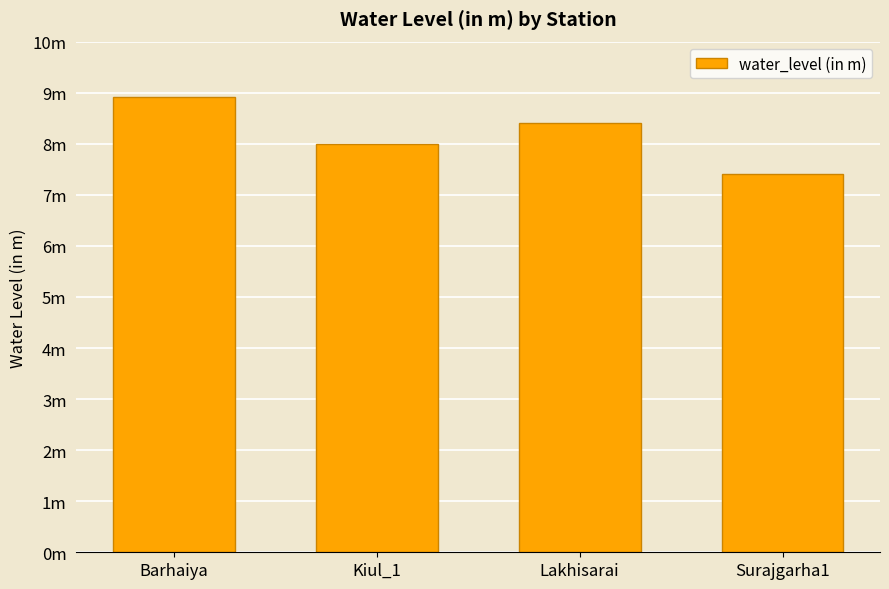

List the labels in order of value, smallest first.

Surajgarha1, Kiul_1, Lakhisarai, Barhaiya